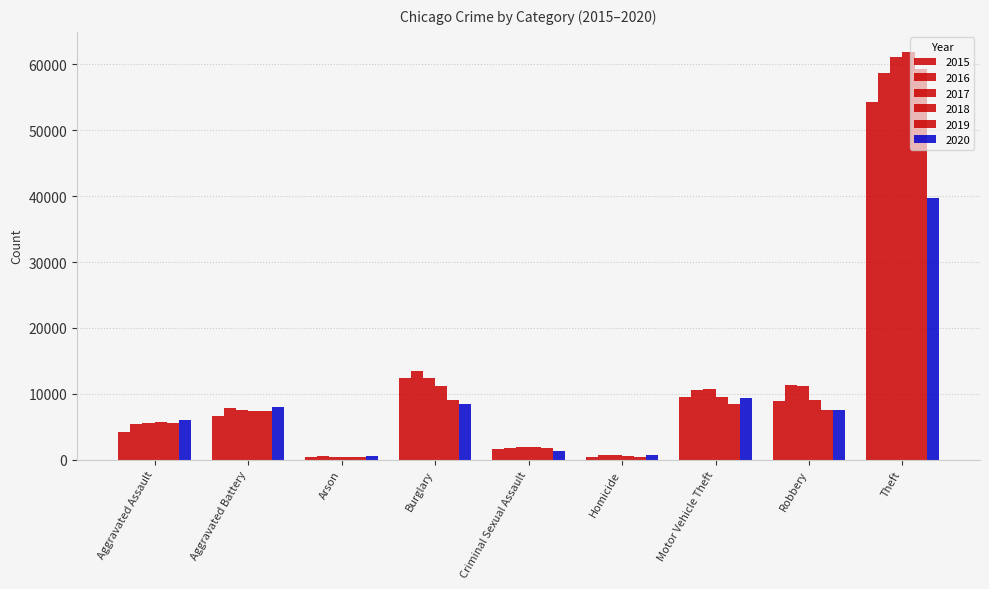

What is the approximate value of 2018 at Theft?

61846